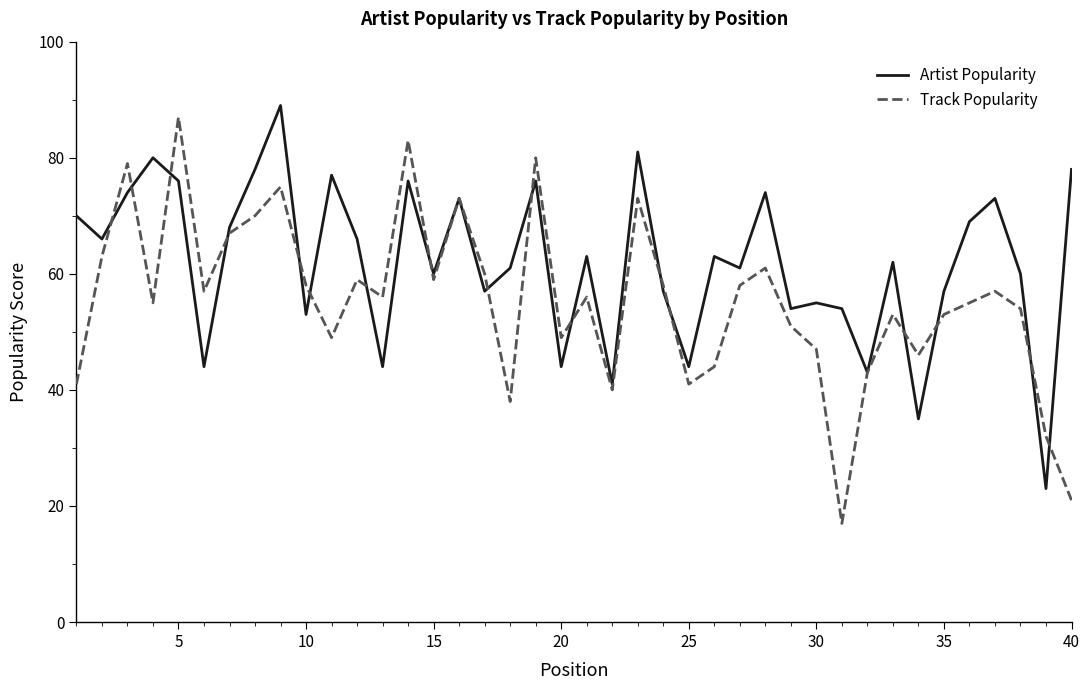

At how many categories does at least one series exceed 23?

40